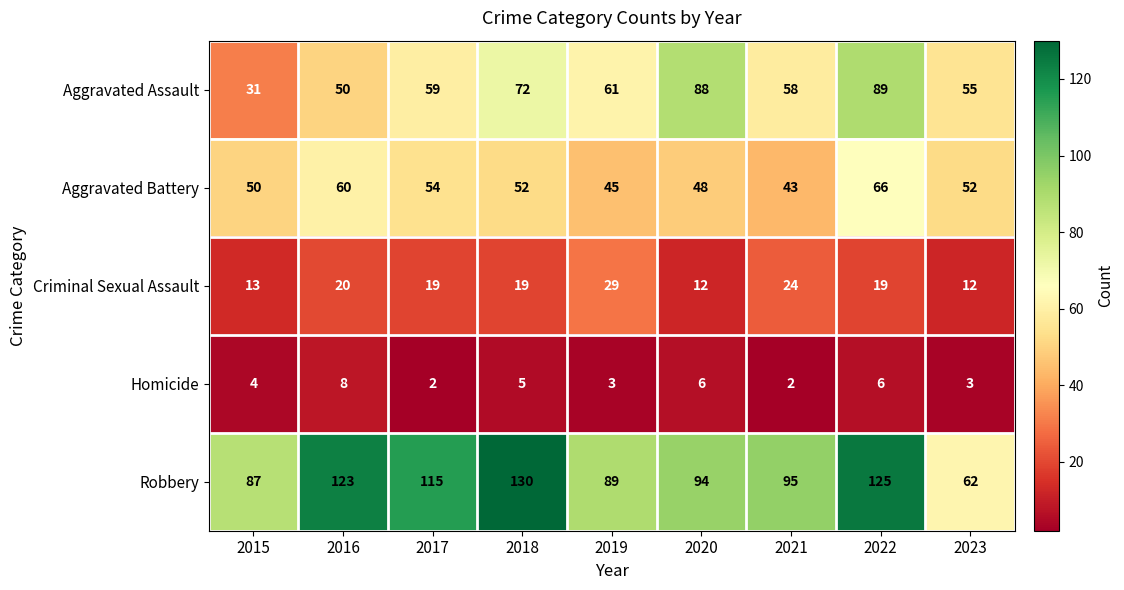

What is the difference between the maximum and second lowest values in the Robbery series?

43